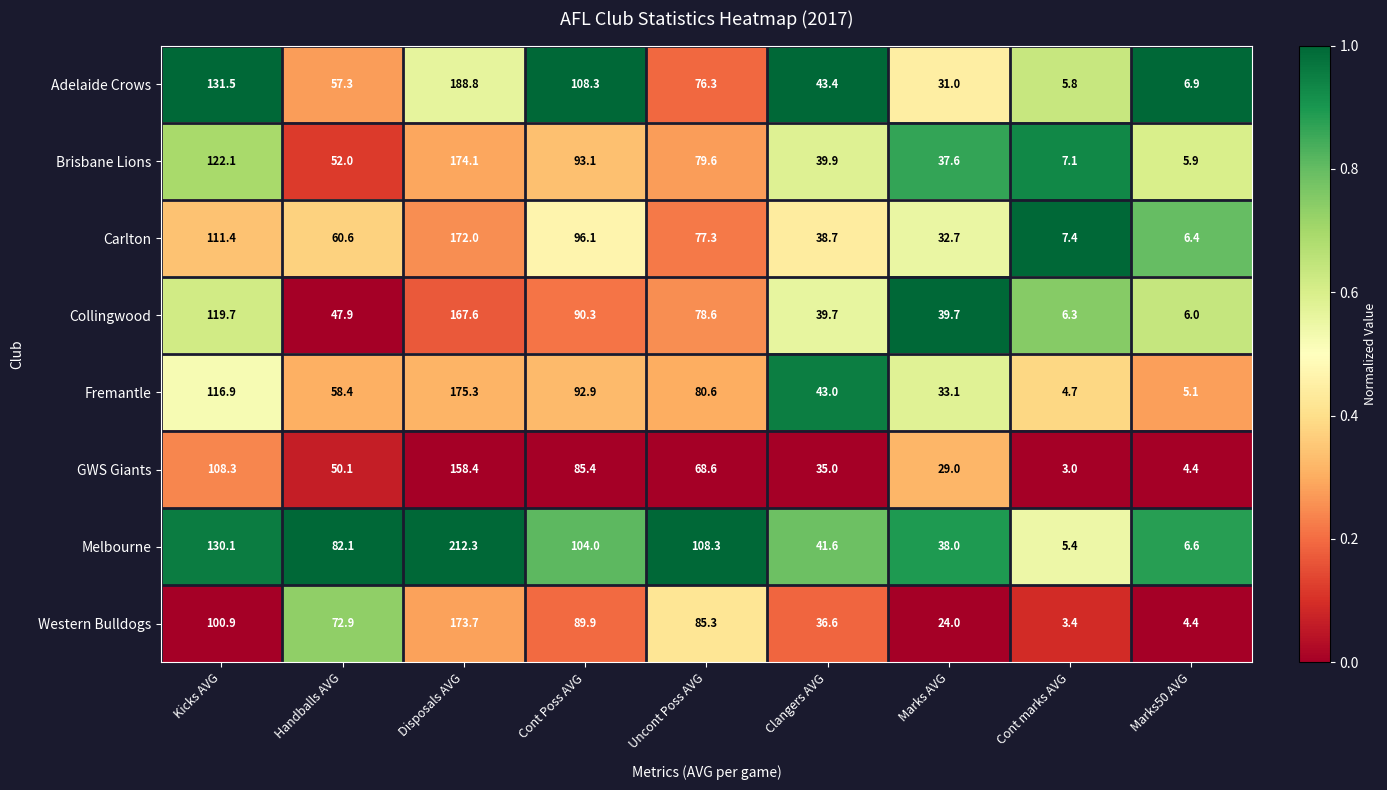

At which category does the chart reach its peak across all series?

Disposals AVG